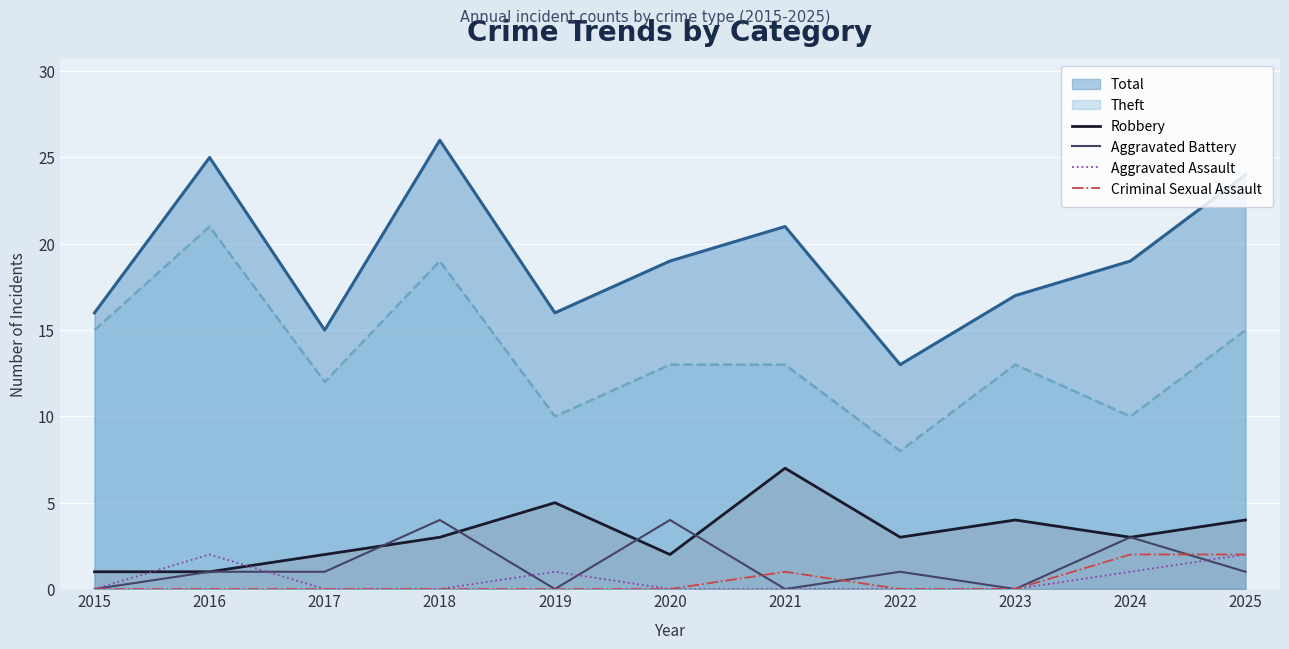

What is the sum of the Aggravated Battery values at 2020 and 2025?

5